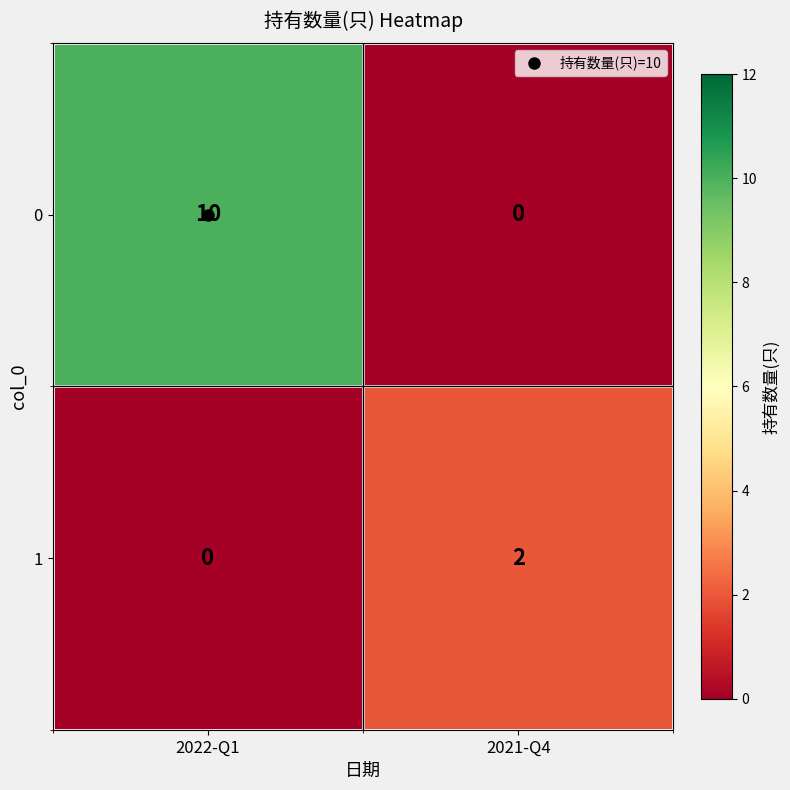

The 1 series shows 2 at 2021-Q4. True or false?

True